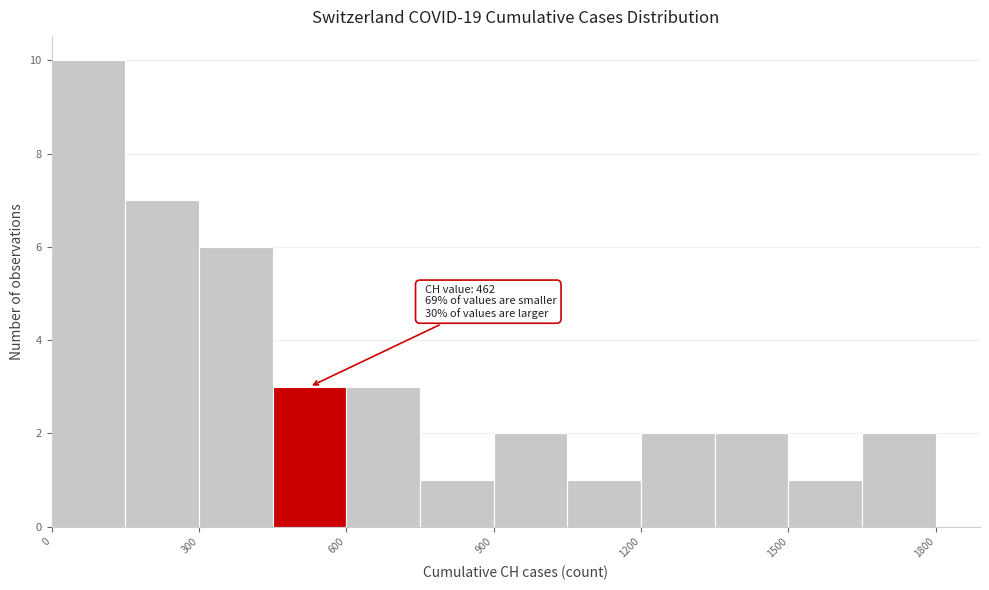

Read against the x-axis, roughly where is the centre of the tallest bar?

100